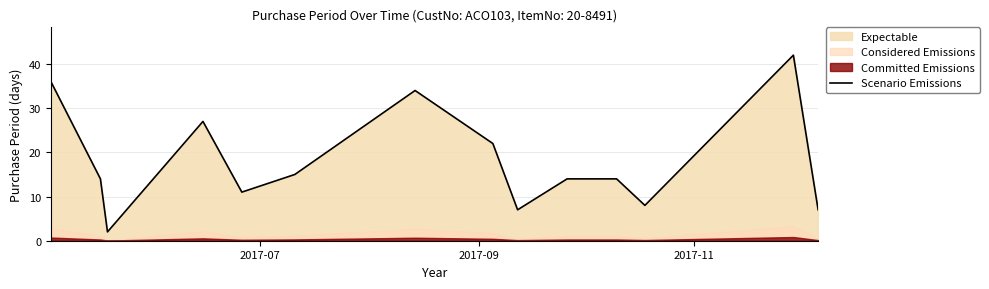

Count the number of categories in the chart.

14